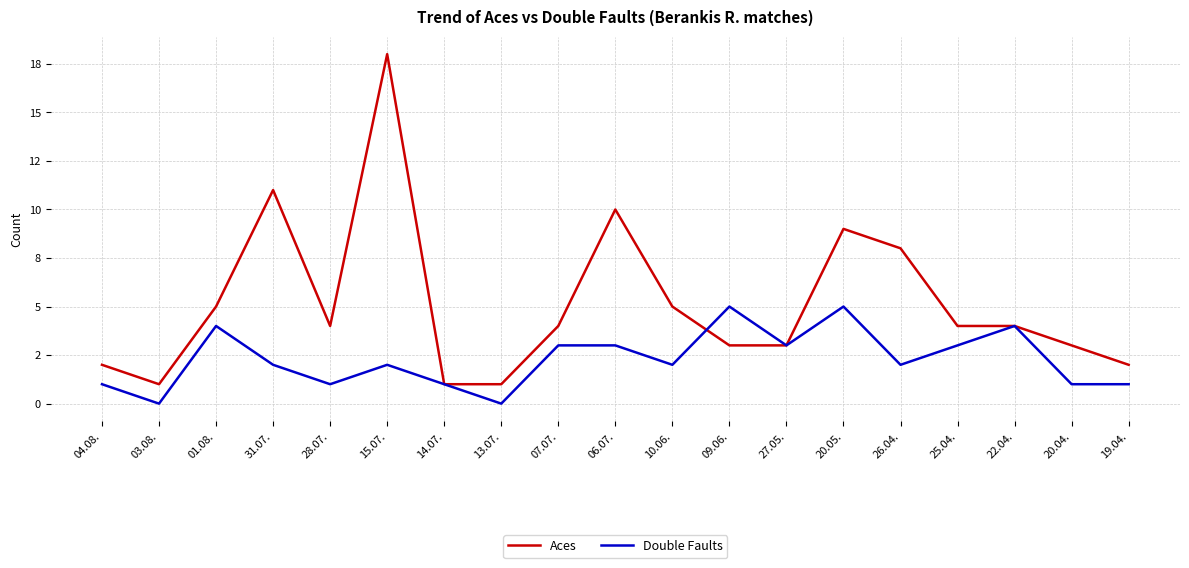

What is the difference between the highest and lowest values at 26.04.?

6